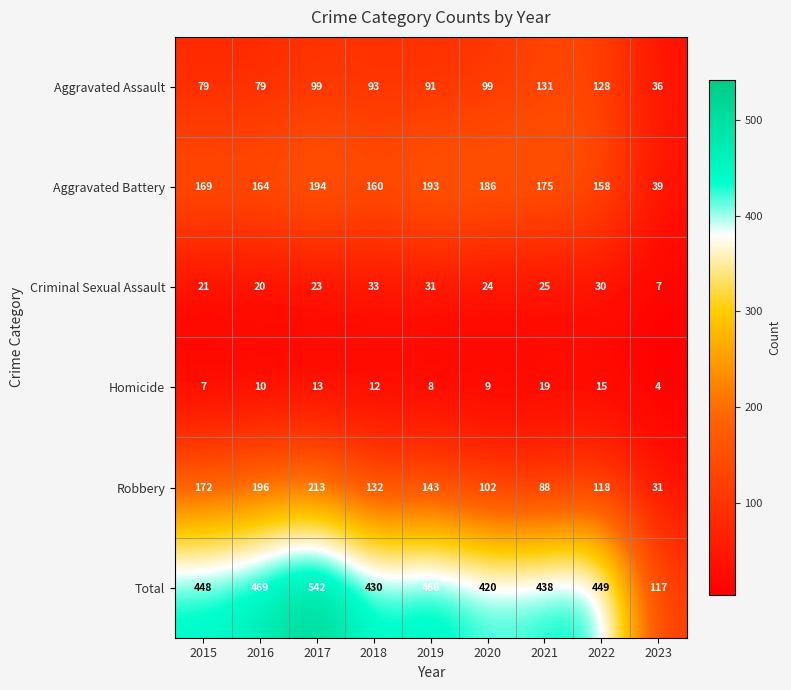

What is the difference between the Total values at 2021 and 2017?

104